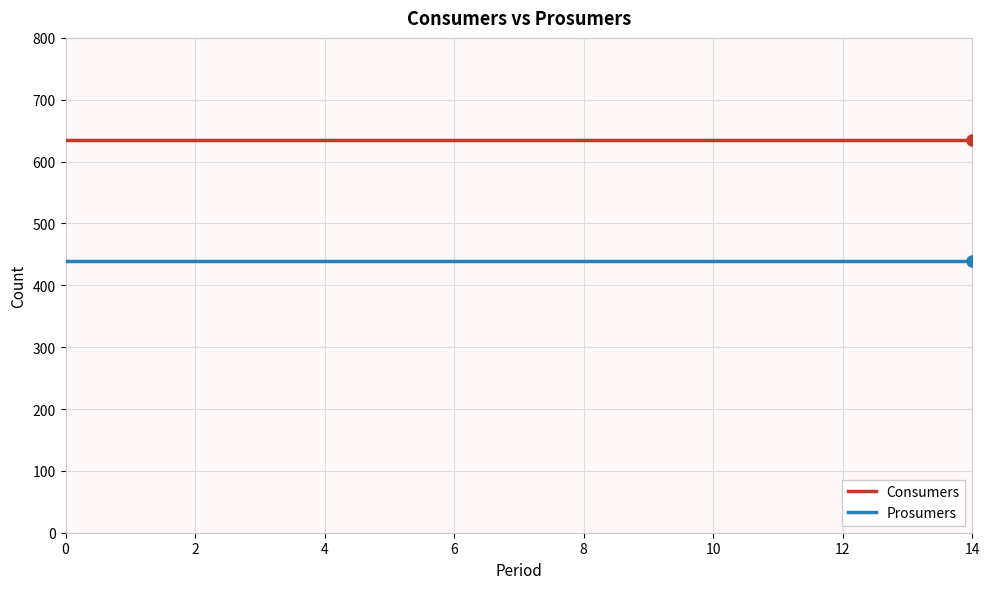

Which series has the largest total across all categories?

Consumers